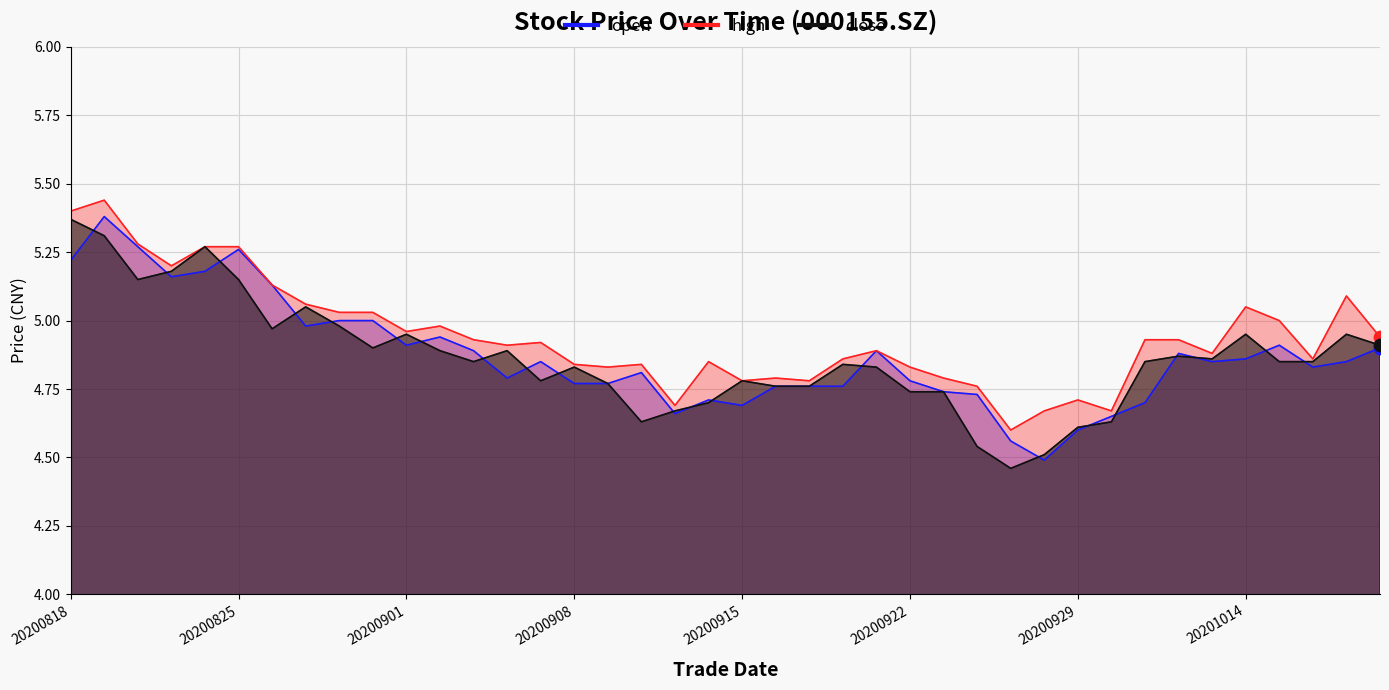

Which series has the widest spread of Y values?

close